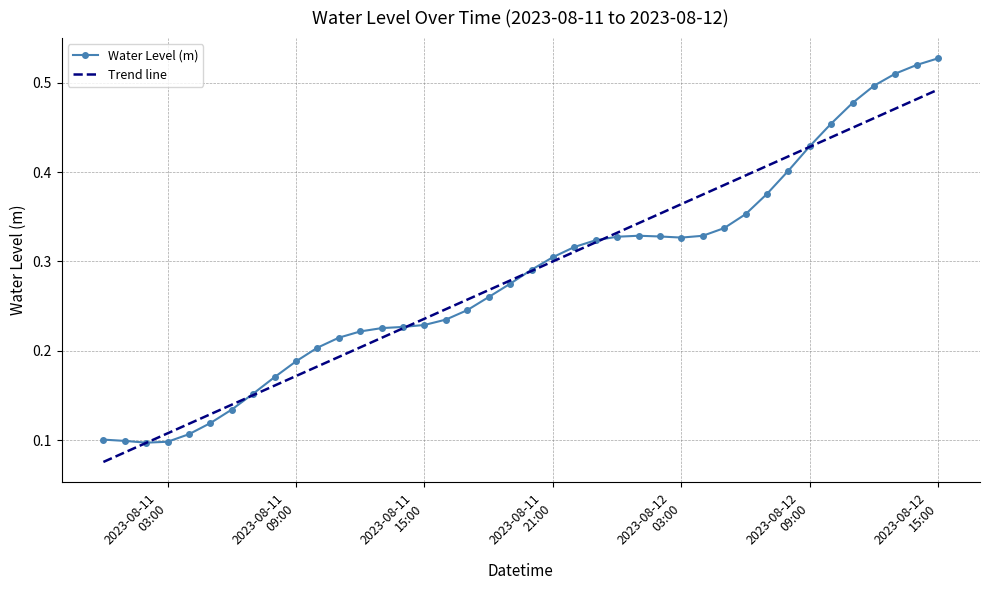

Which series has the widest spread of values?

Water Level (m)